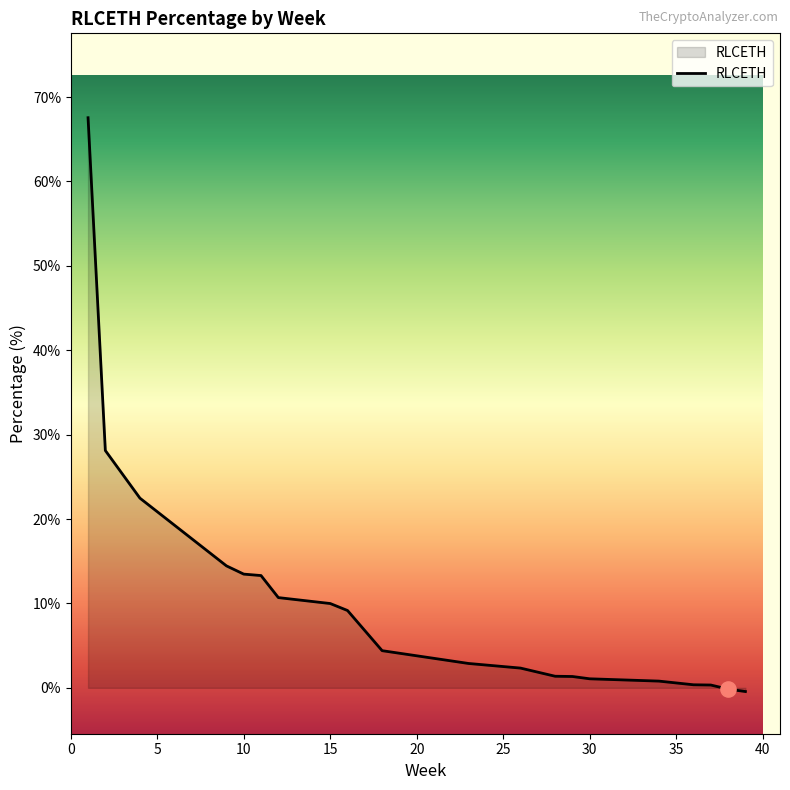

What is the greatest value displayed?

67.6